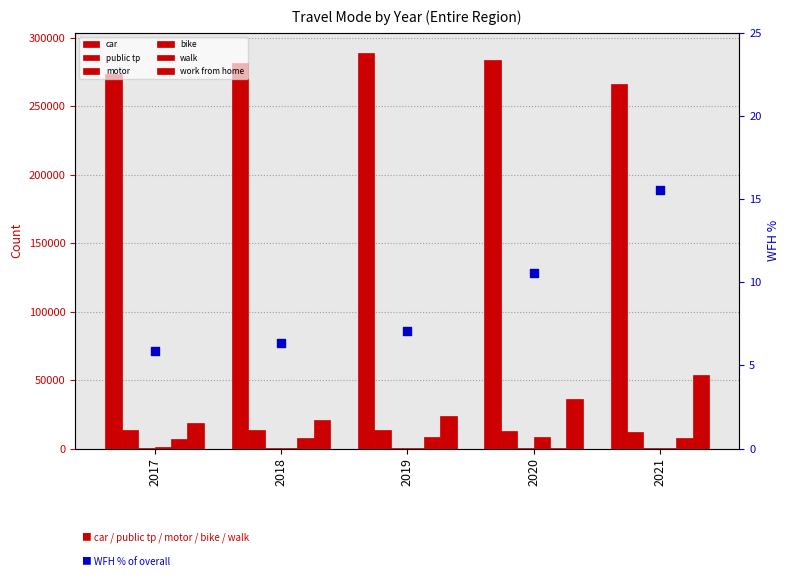

Which series has the largest Y range (max minus min)?

work from home